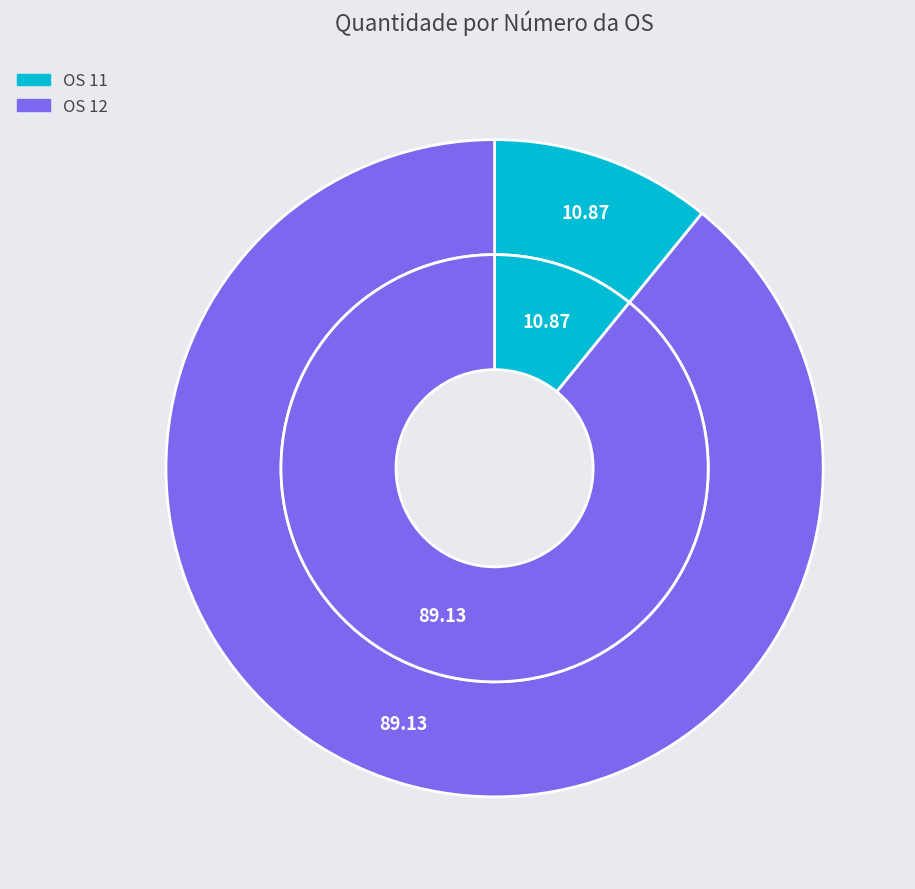

How much of the chart is everything except 12?

10.9%